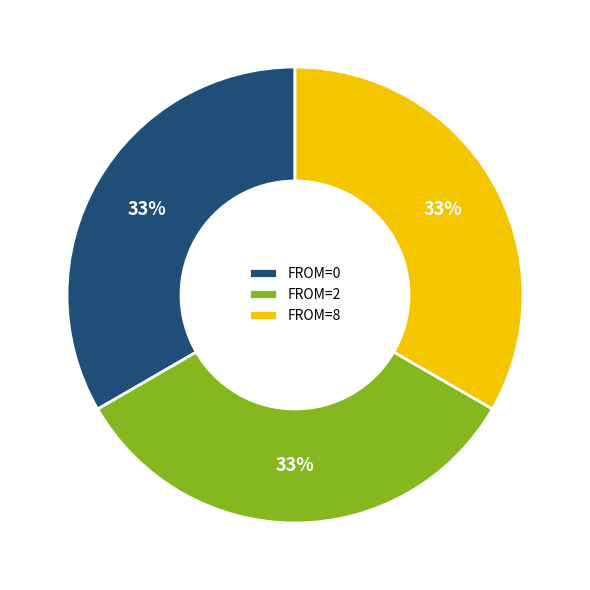

Is the sum of FROM=8 and FROM=0 greater than half?

Yes